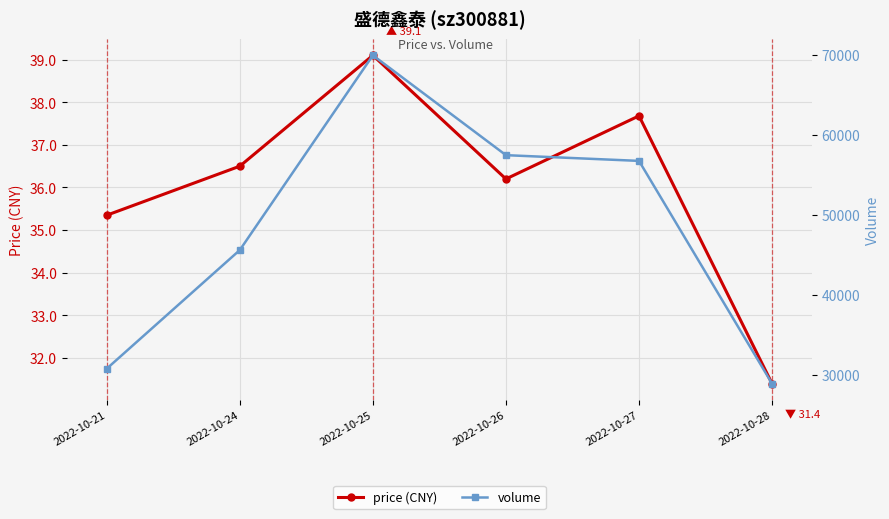

At 2022-10-24, list the series in order from largest to smallest.

volume, price (CNY)